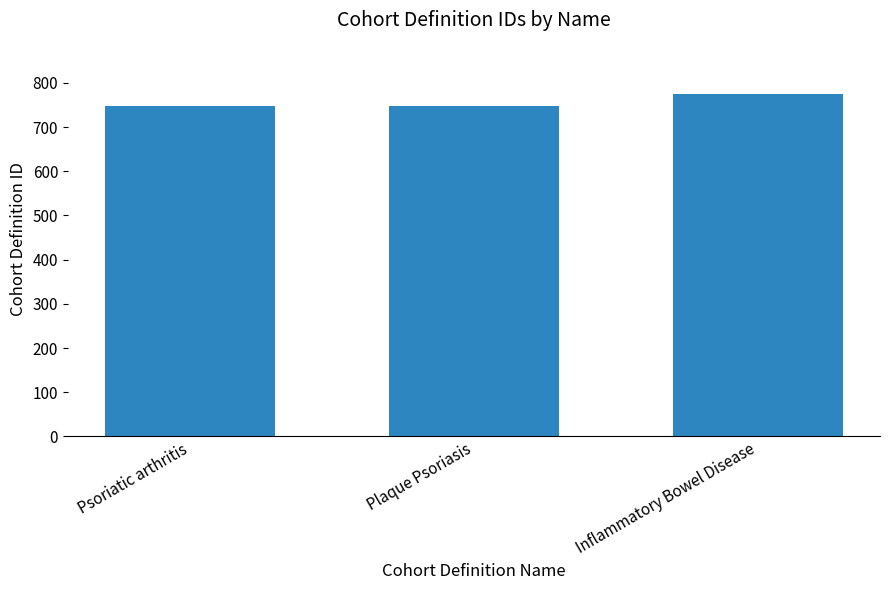

Which label corresponds to the largest value in the chart?

Inflammatory Bowel Disease